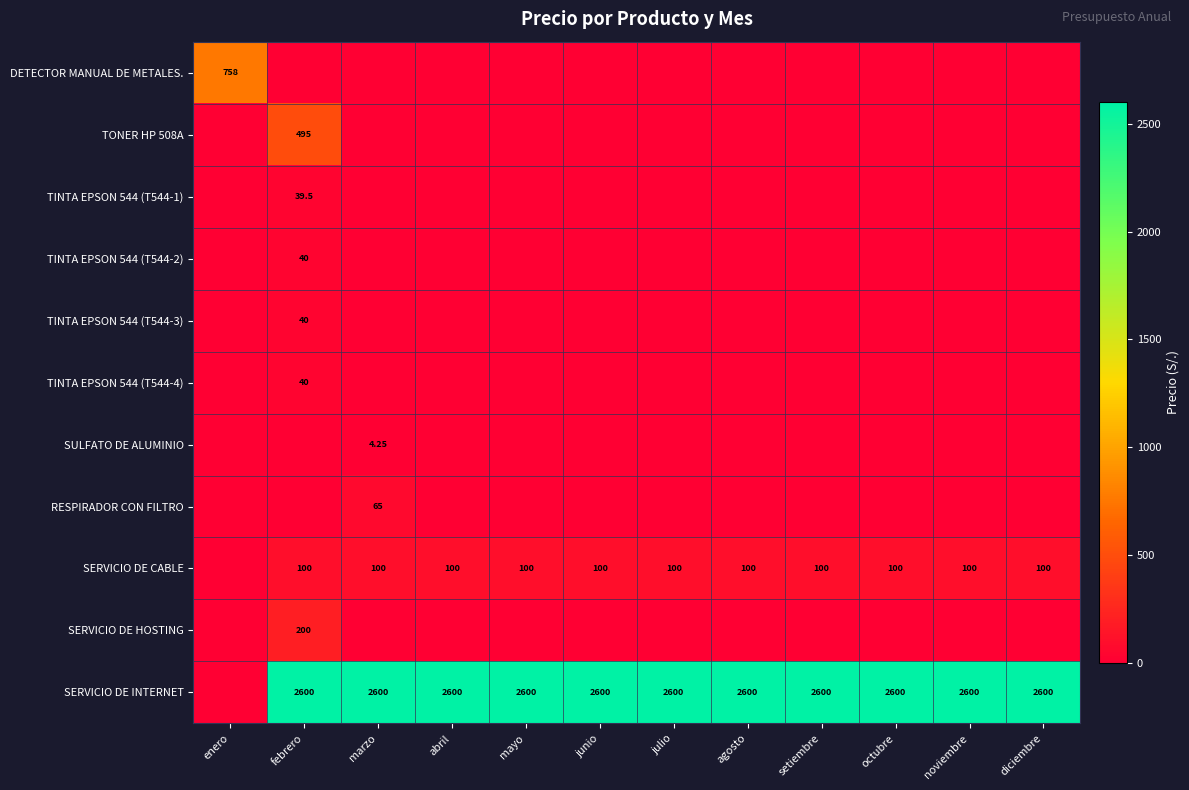

Rank the series at setiembre from highest to lowest value.

SERVICIO DE INTERNET, SERVICIO DE CABLE, DETECTOR MANUAL DE METALES., TONER HP 508A, TINTA EPSON 544 (T544-1), TINTA EPSON 544 (T544-2), TINTA EPSON 544 (T544-3), TINTA EPSON 544 (T544-4), SULFATO DE ALUMINIO, RESPIRADOR CON FILTRO, SERVICIO DE HOSTING